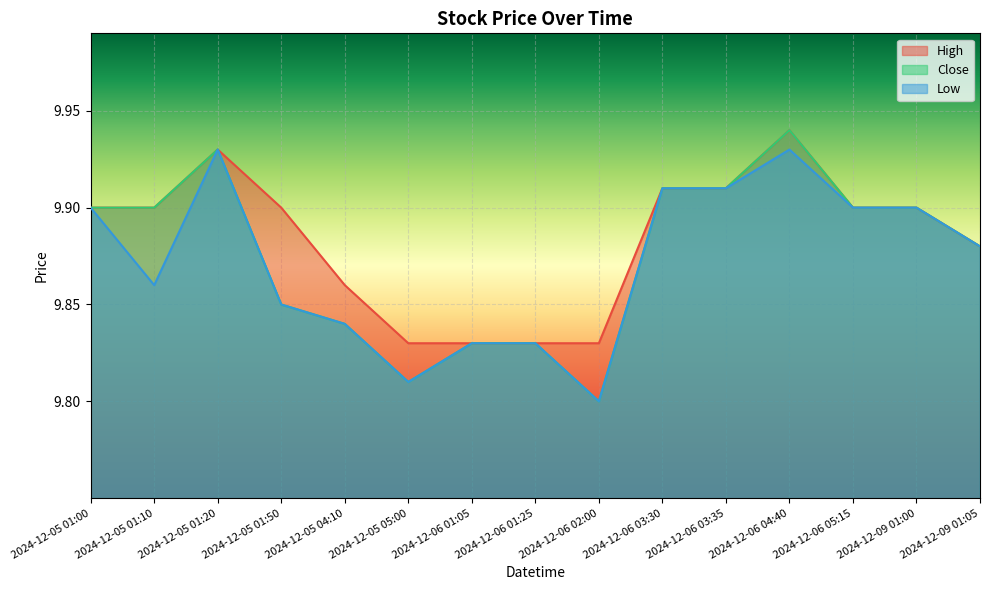

What is the average value of the Close series?

9.9